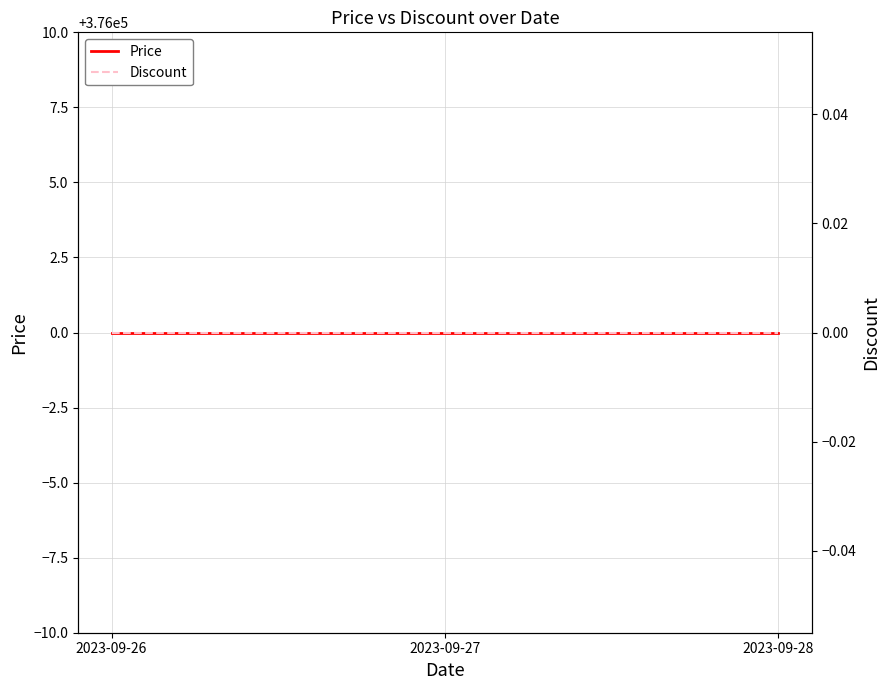

How many data points does each series have?

3